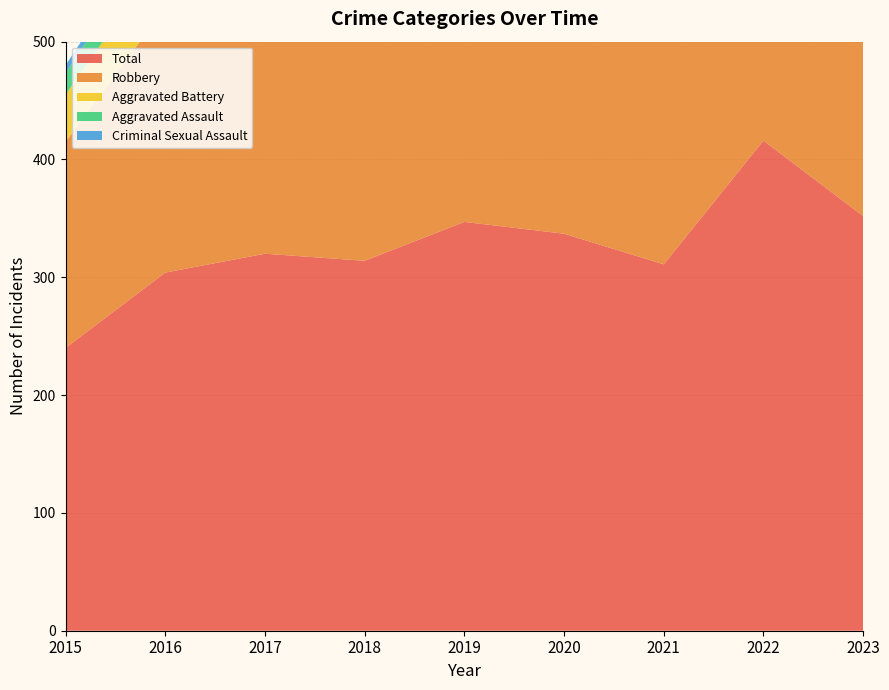

Reading left to right, list all the values displayed in this chart.

Aggravated Assault: 2015=18	2016=28	2017=42	2018=34	2019=36	2020=50	2021=57	2022=47	2023=60
Aggravated Battery: 2015=40	2016=46	2017=70	2018=68	2019=64	2020=56	2021=47	2022=90	2023=89
Criminal Sexual Assault: 2015=7	2016=5	2017=4	2018=4	2019=3	2020=1	2021=8	2022=11	2023=11
Robbery: 2015=175	2016=225	2017=204	2018=208	2019=244	2020=228	2021=199	2022=267	2023=190
Total: 2015=240	2016=304	2017=320	2018=314	2019=347	2020=337	2021=311	2022=416	2023=352